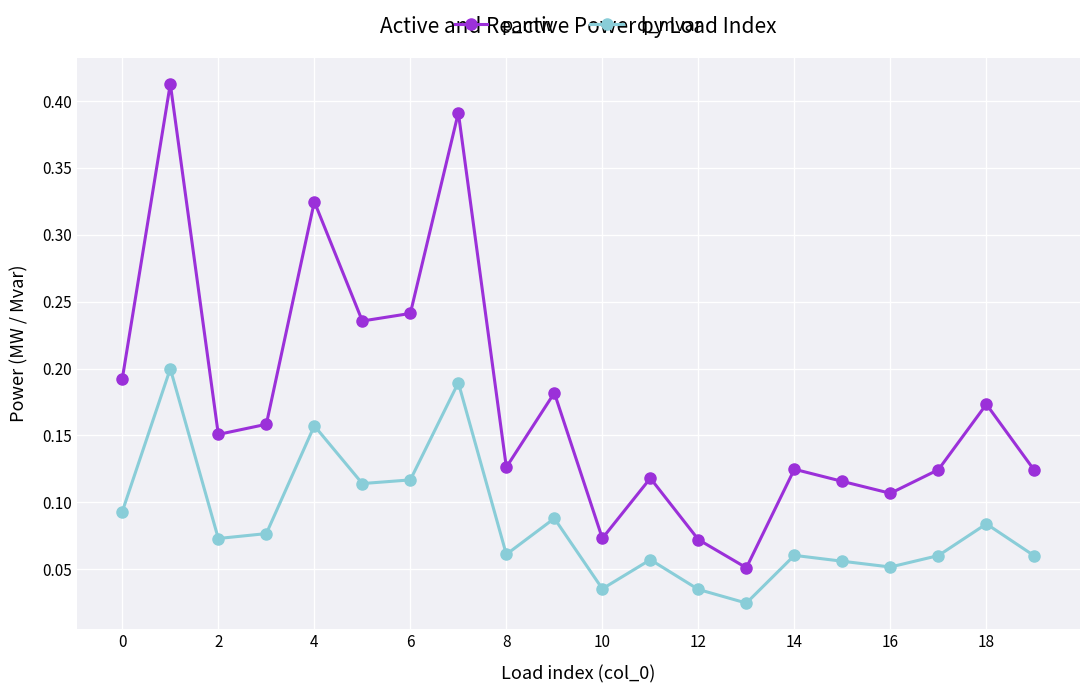

What is the sum of all q_mvar values?

1.7